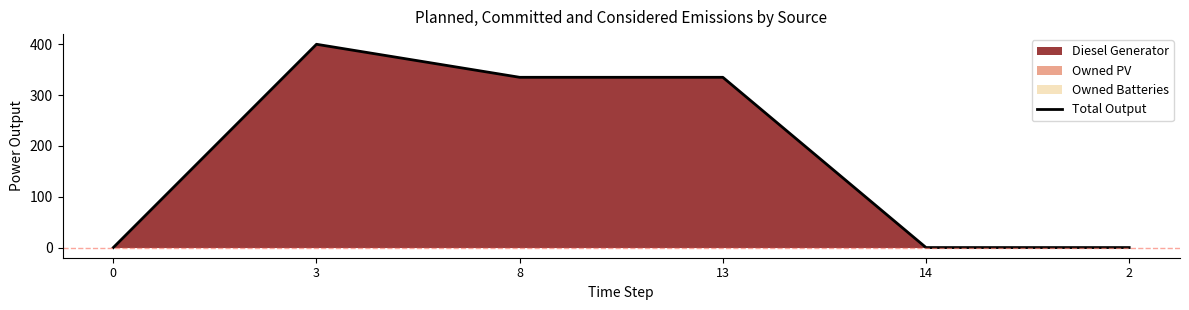

What is the change in value from 3 to 13?

-65